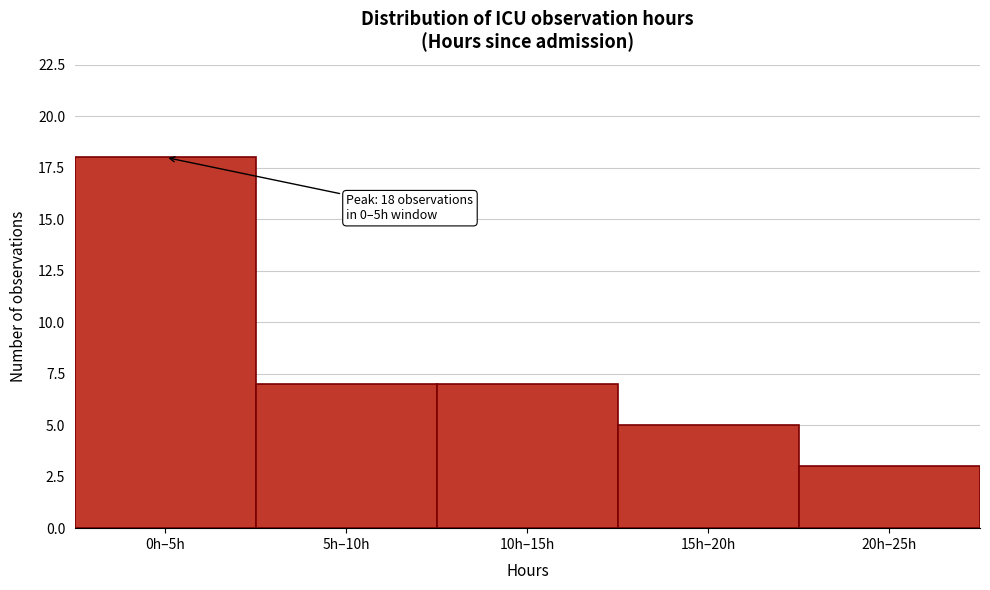

Reading left to right, list all the values displayed in this chart.

18	7	7	5	3